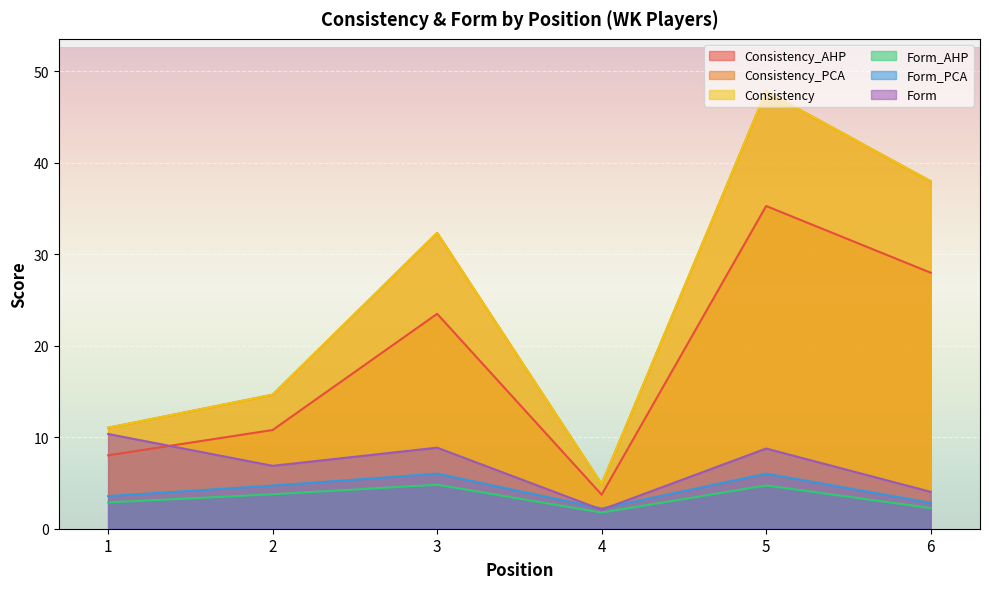

What is the value of the Consistency_AHP point at the 3rd from the left?

23.5